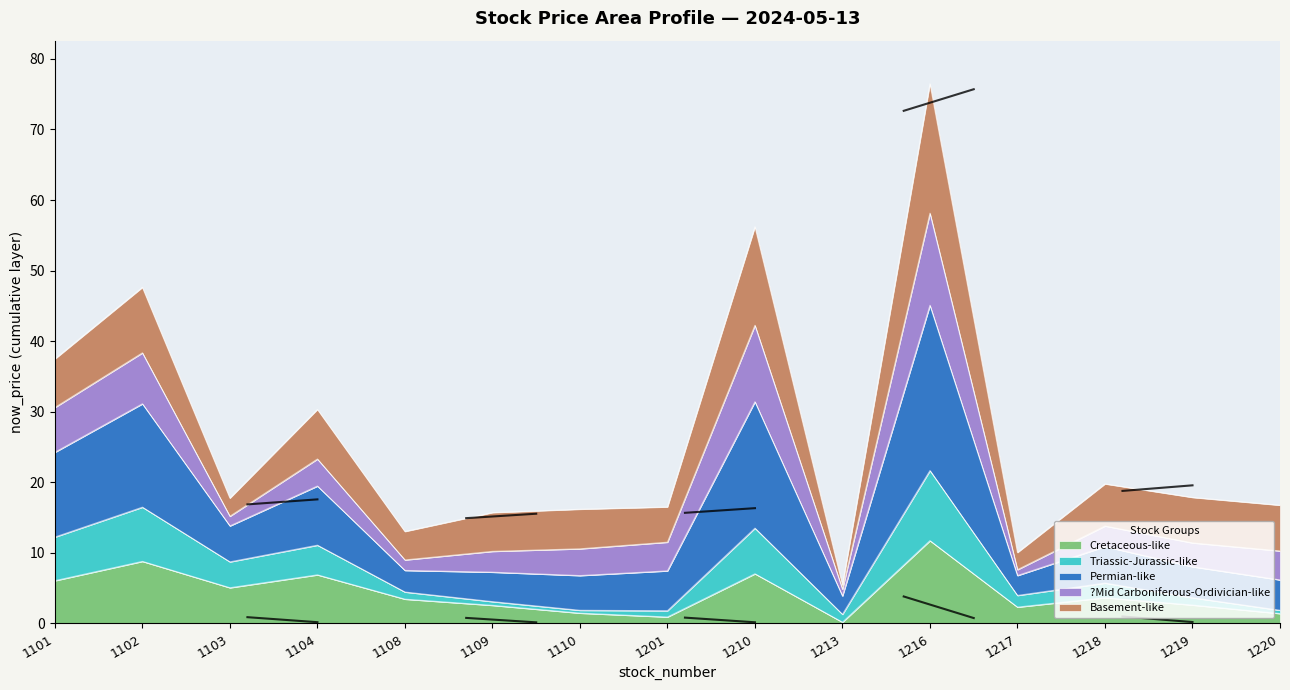

True or false: 1101 and 1216 intersect in this chart.

False